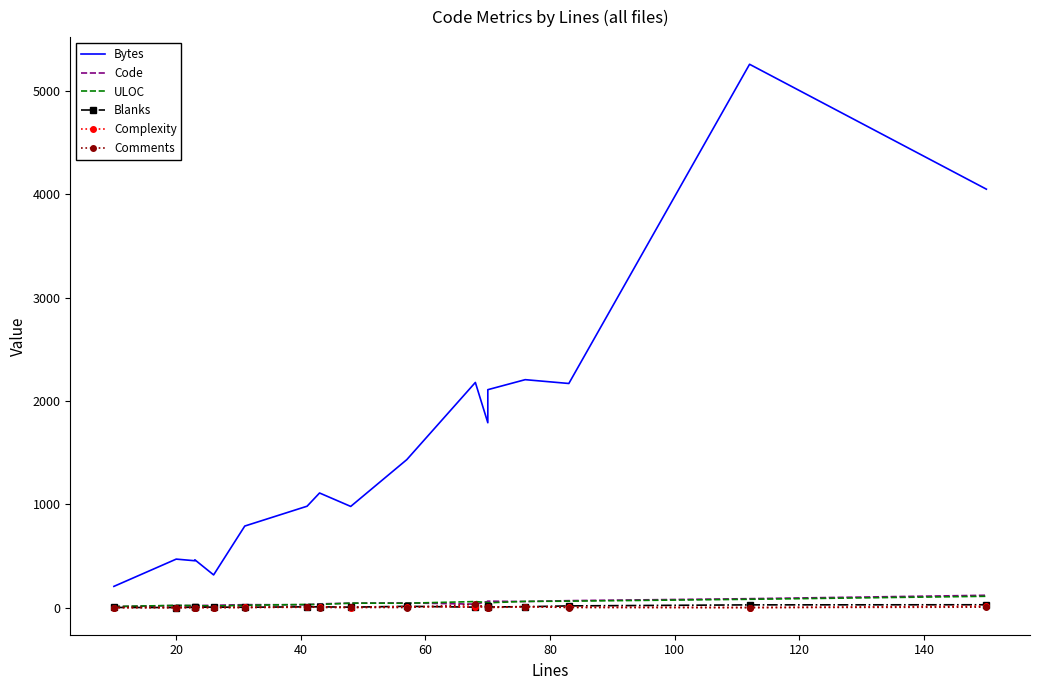

How many values in the Blanks series exceed 6?

8